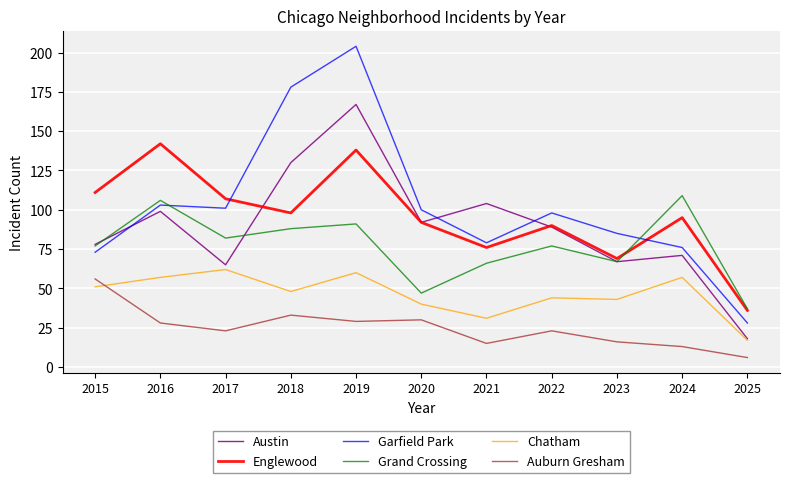

The value of Auburn Gresham at 2024 is 13. True or false?

True